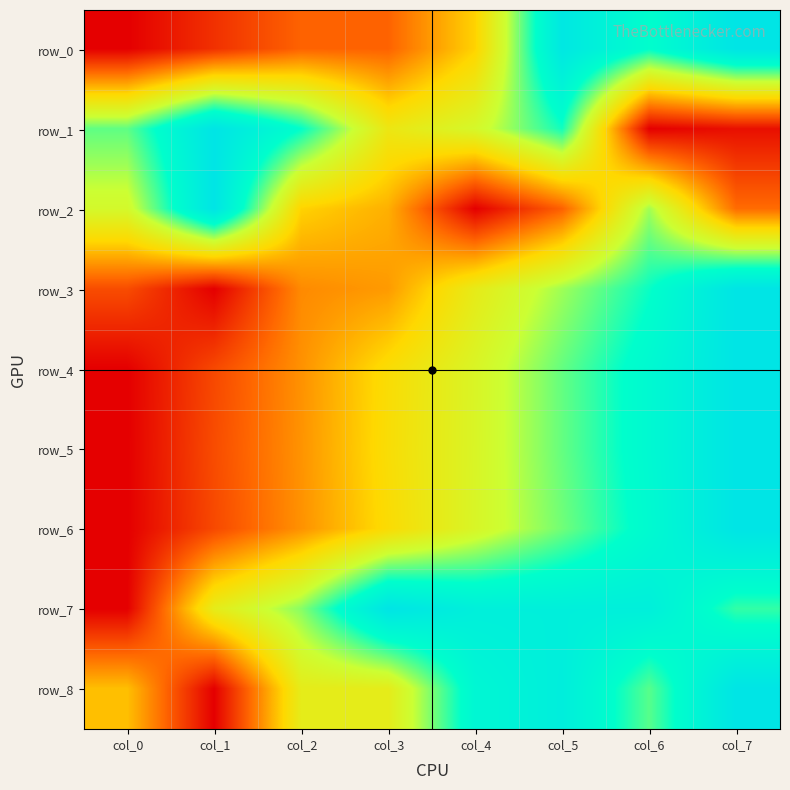

Is the value of row_7 at col_5 greater than the value of row_0 at col_3?

Yes